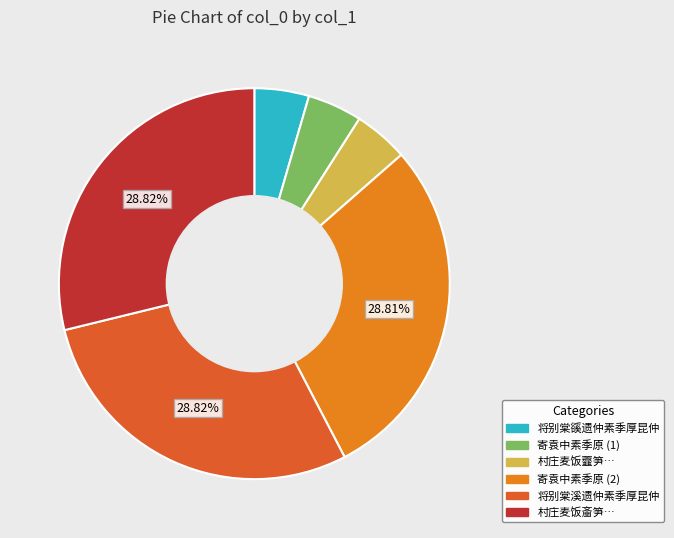

Between 村庄麦饭齑笋… and 将别棠豀遗仲素季厚昆仲, which is larger?

村庄麦饭齑笋…